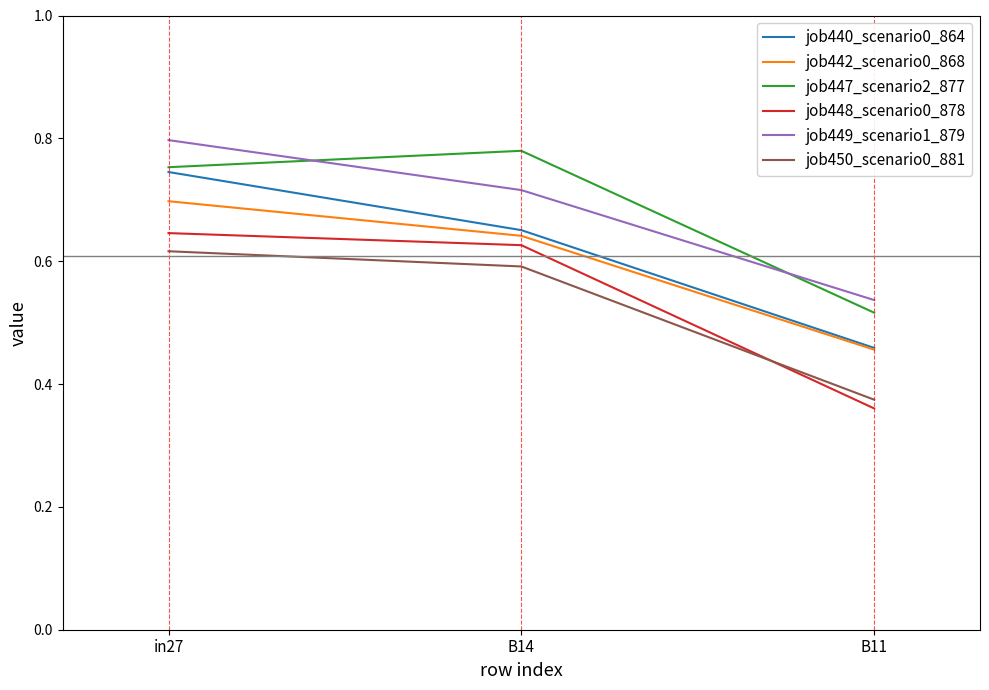

What is the total value across all series at in27?

4.3